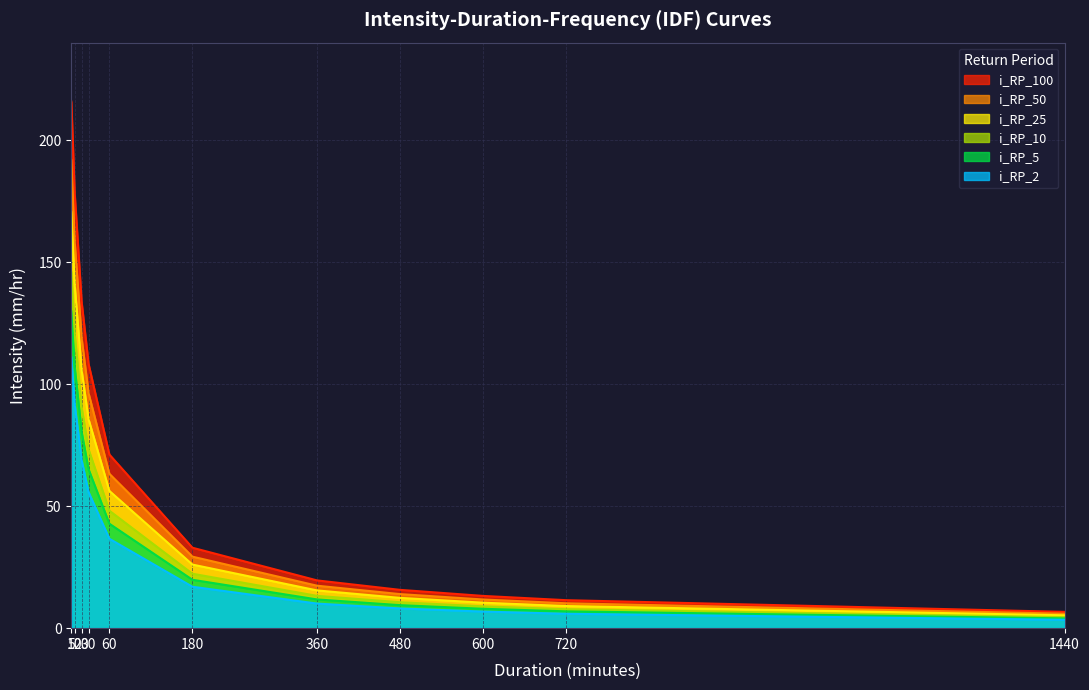

What is the maximum value shown in the chart?

215.9